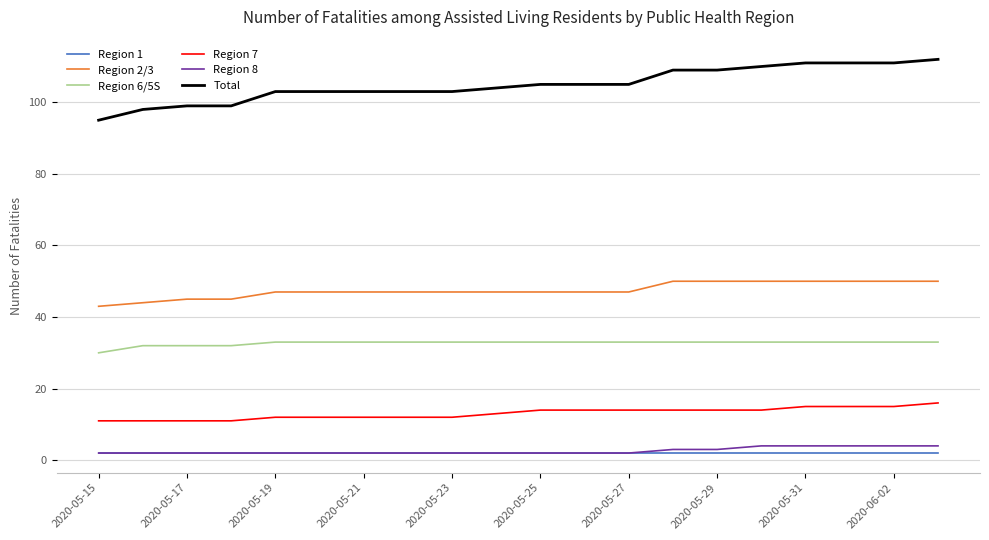

What is the highest value of the Total series?

112